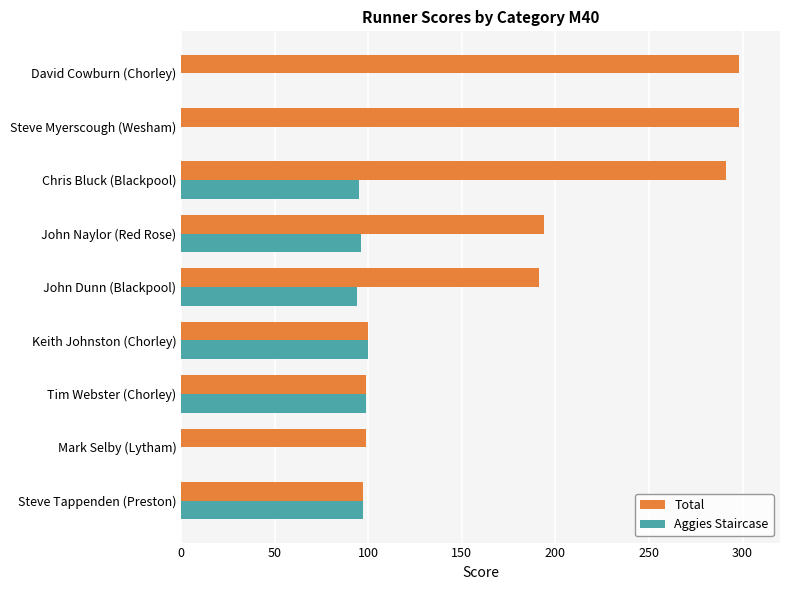

The value of Aggies Staircase at Chris Bluck (Blackpool) is 161. True or false?

False